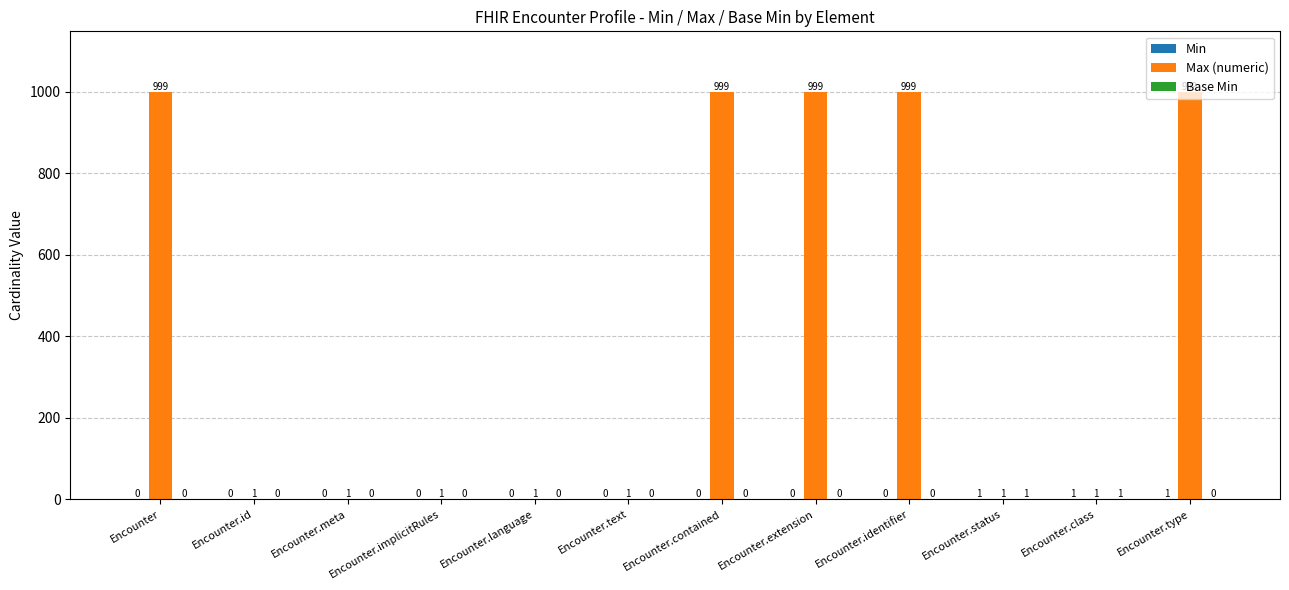

Between Encounter.status and Encounter.type, which series saw the biggest shift?

Max (numeric)